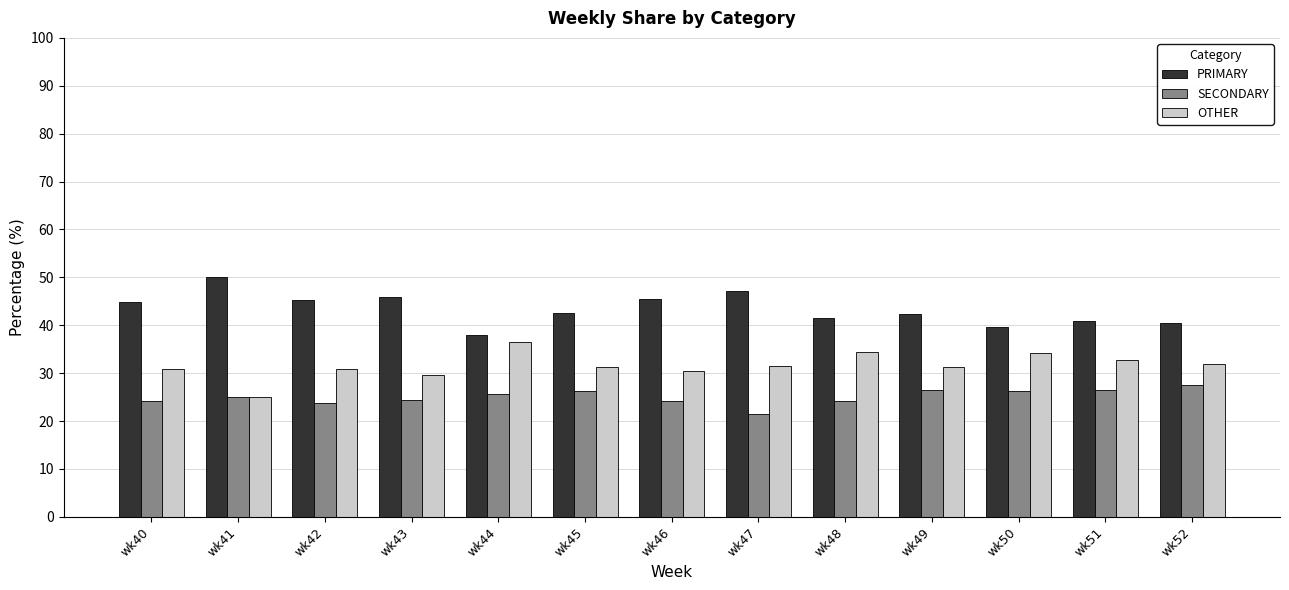

What is the sum of all PRIMARY values?

563.6